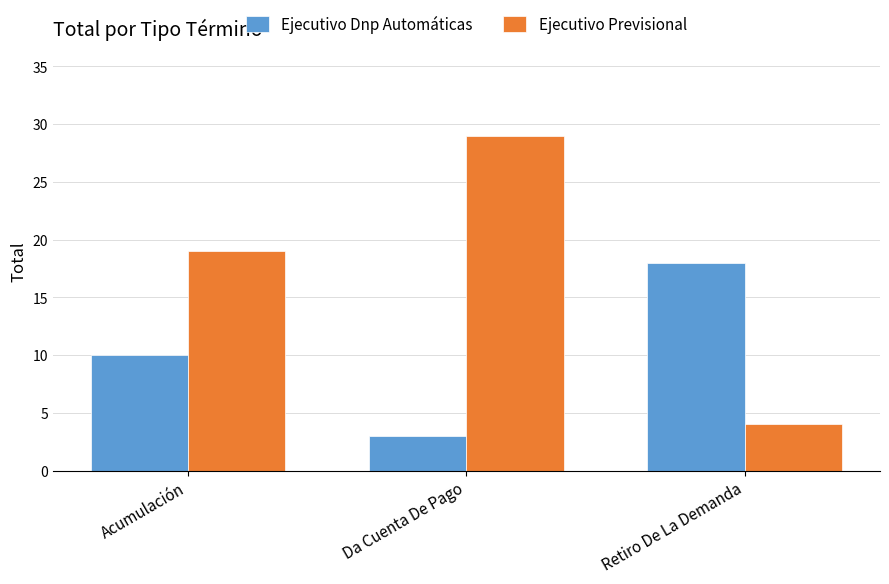

What is the difference between the maximum and minimum values in the Ejecutivo Dnp Automáticas series?

15